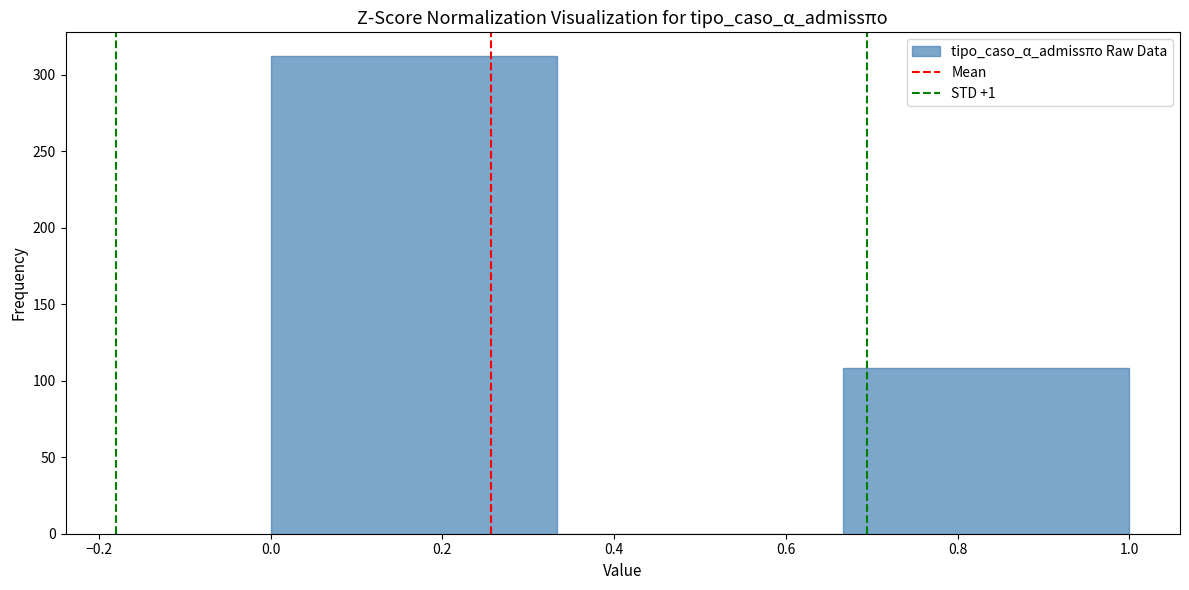

Reading left to right, transcribe this chart: for each bar, give the range it covers on the x-axis and its height. Neither the bar edges nor the heights are printed on the chart, so give them approximately, as read against the axes.

0.00 to 0.34: 310
0.34 to 0.66: 0
0.66 to 1.00: 110